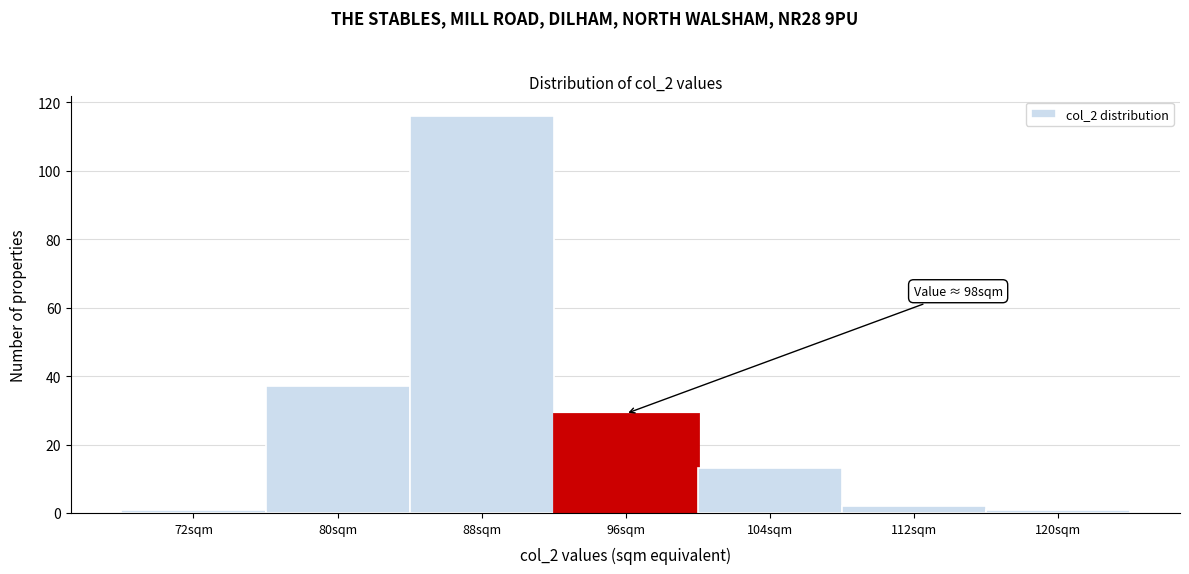

Reading left to right, list all the values displayed in this chart.

1	37	116	29	13	2	1